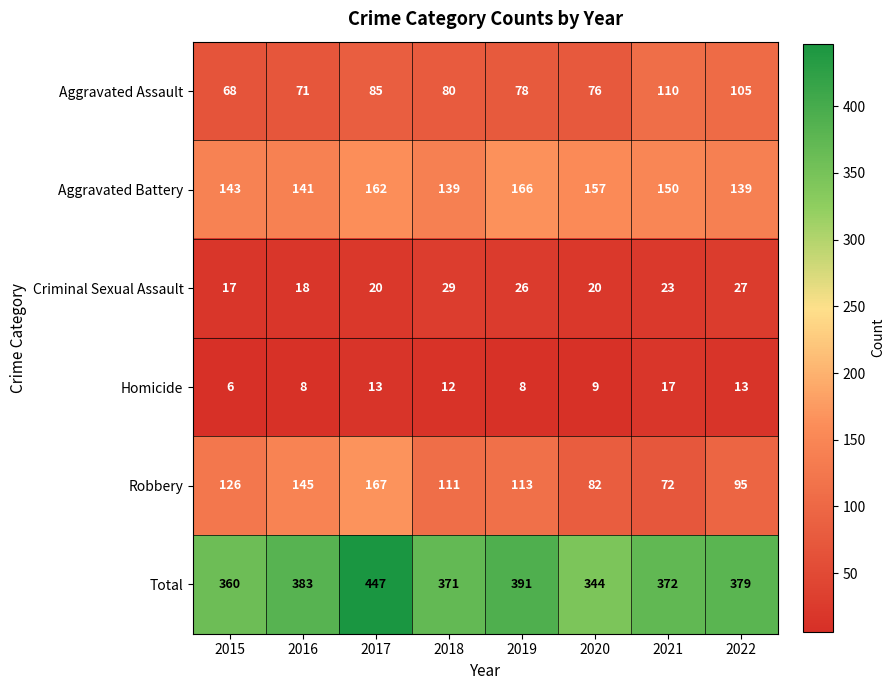

At 2015, list the series in order from largest to smallest.

Total, Aggravated Battery, Robbery, Aggravated Assault, Criminal Sexual Assault, Homicide